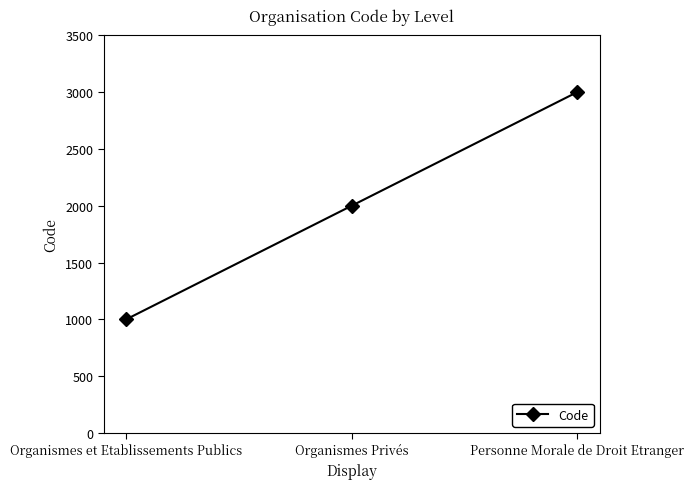

What is the average value?

2000